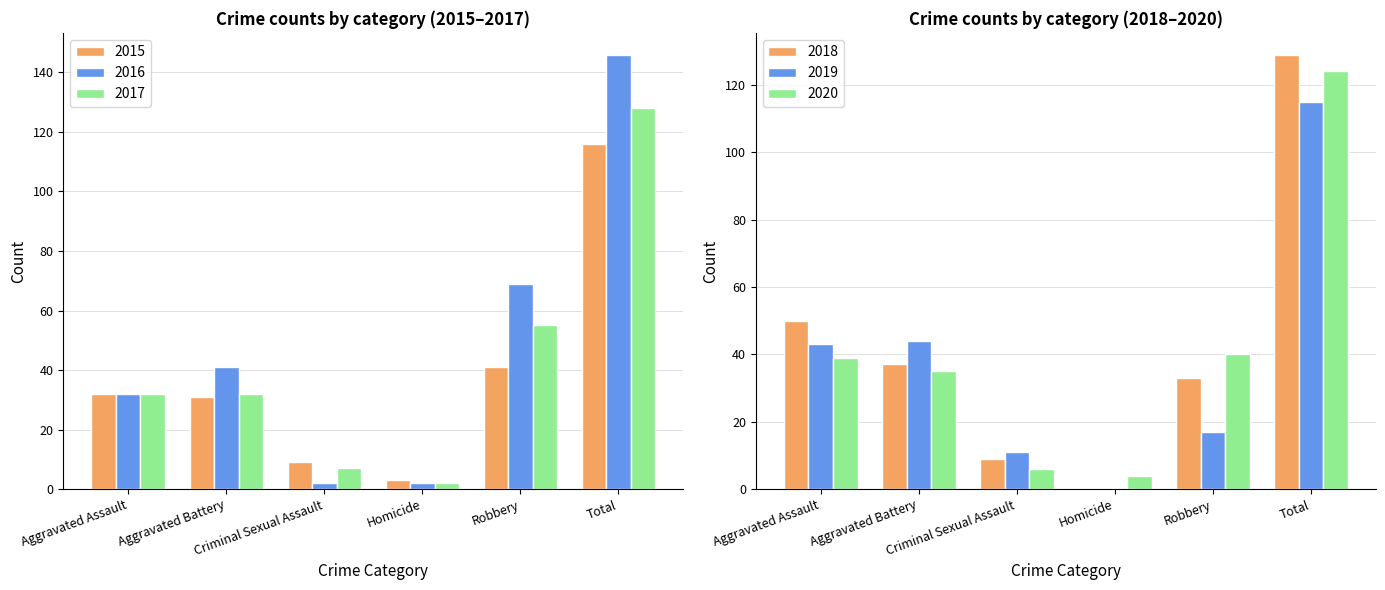

What is the maximum value shown in the chart?

146